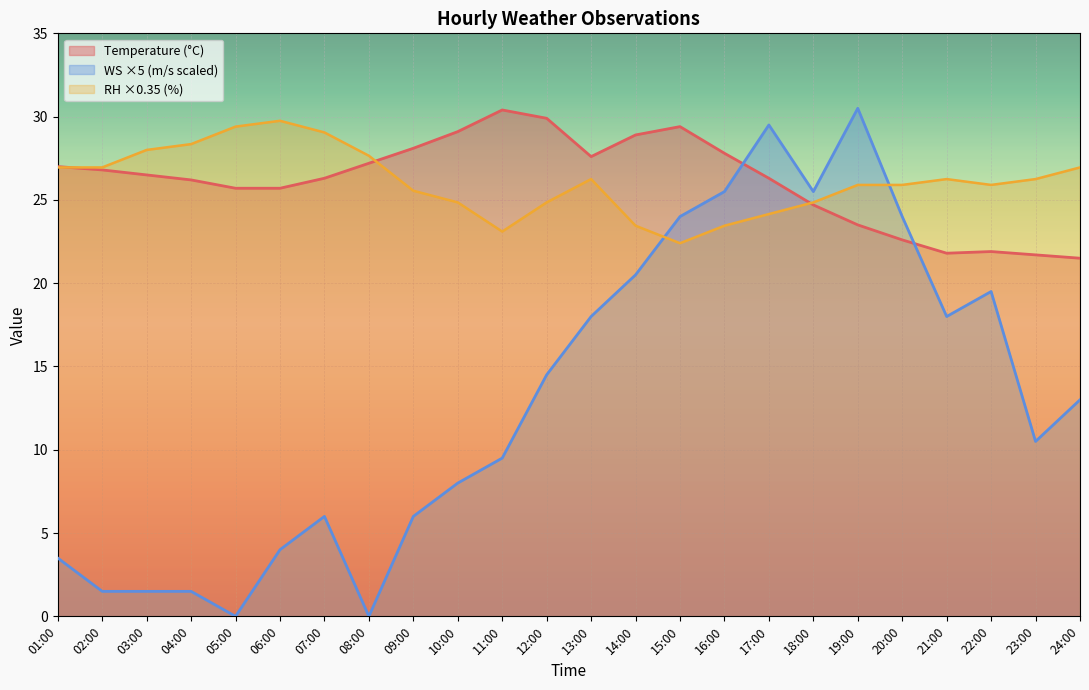

At which category does WS reach its first local valley?

05:00